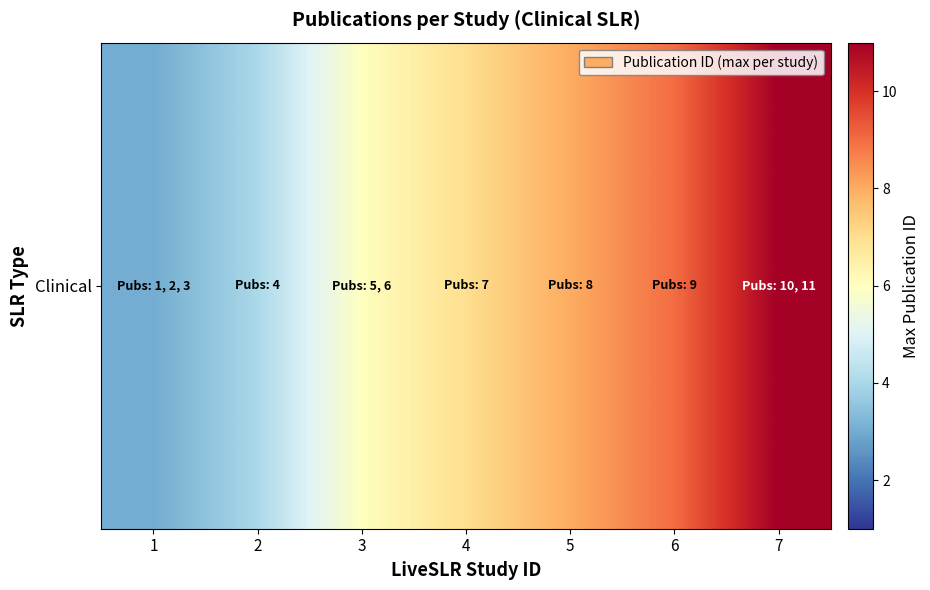

What is the difference between the values at 6 and 7?

2